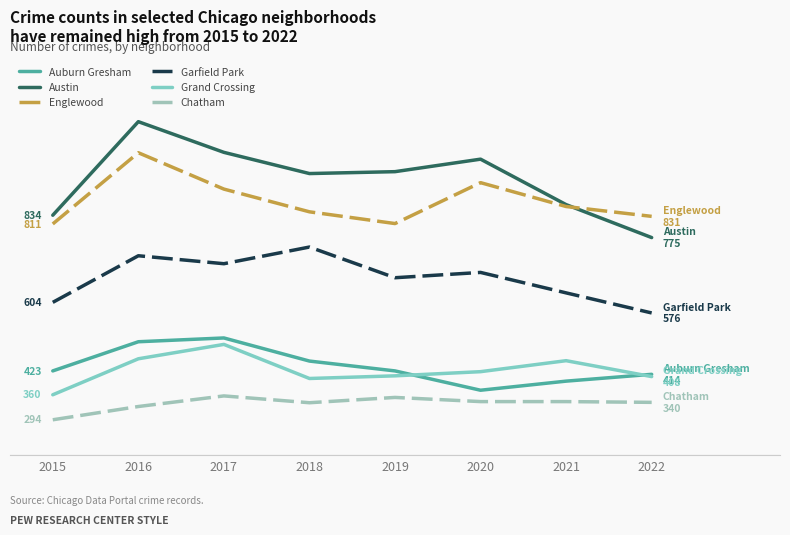

What is the total value across all series at 2017?

3969